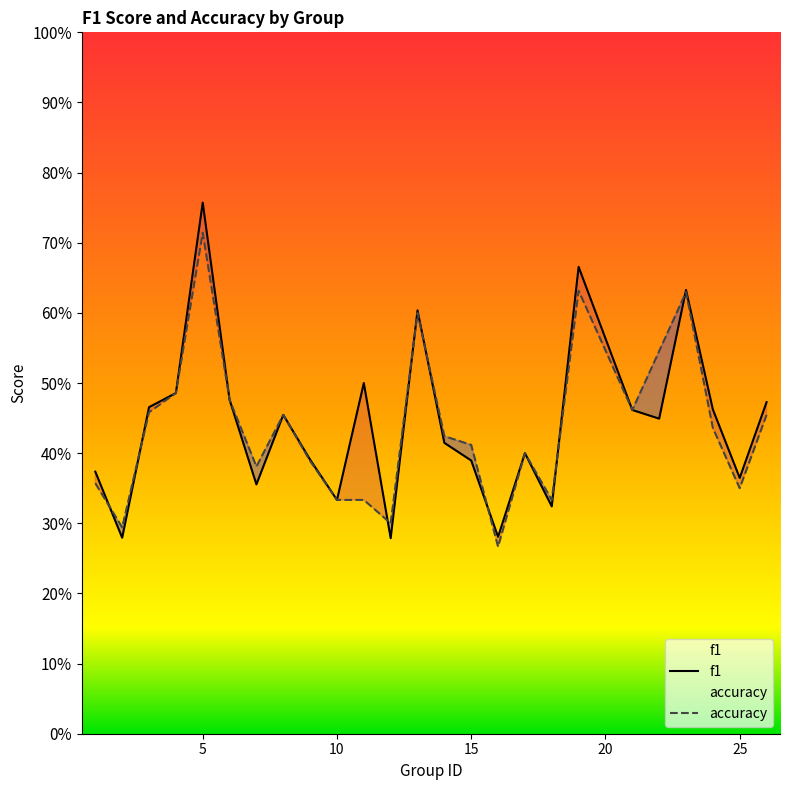

How many interior local valleys does the accuracy series have?

7